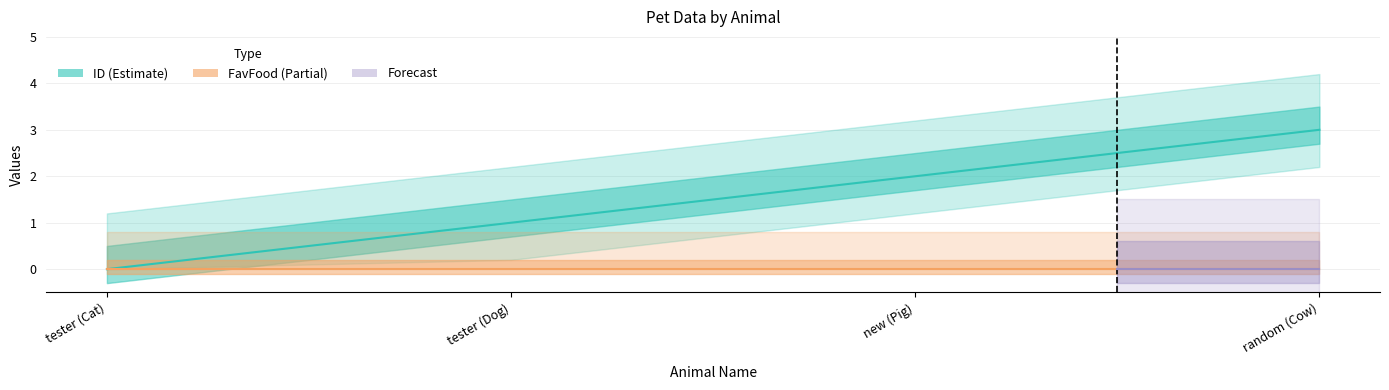

The value at tester (Cat) is -1. True or false?

False